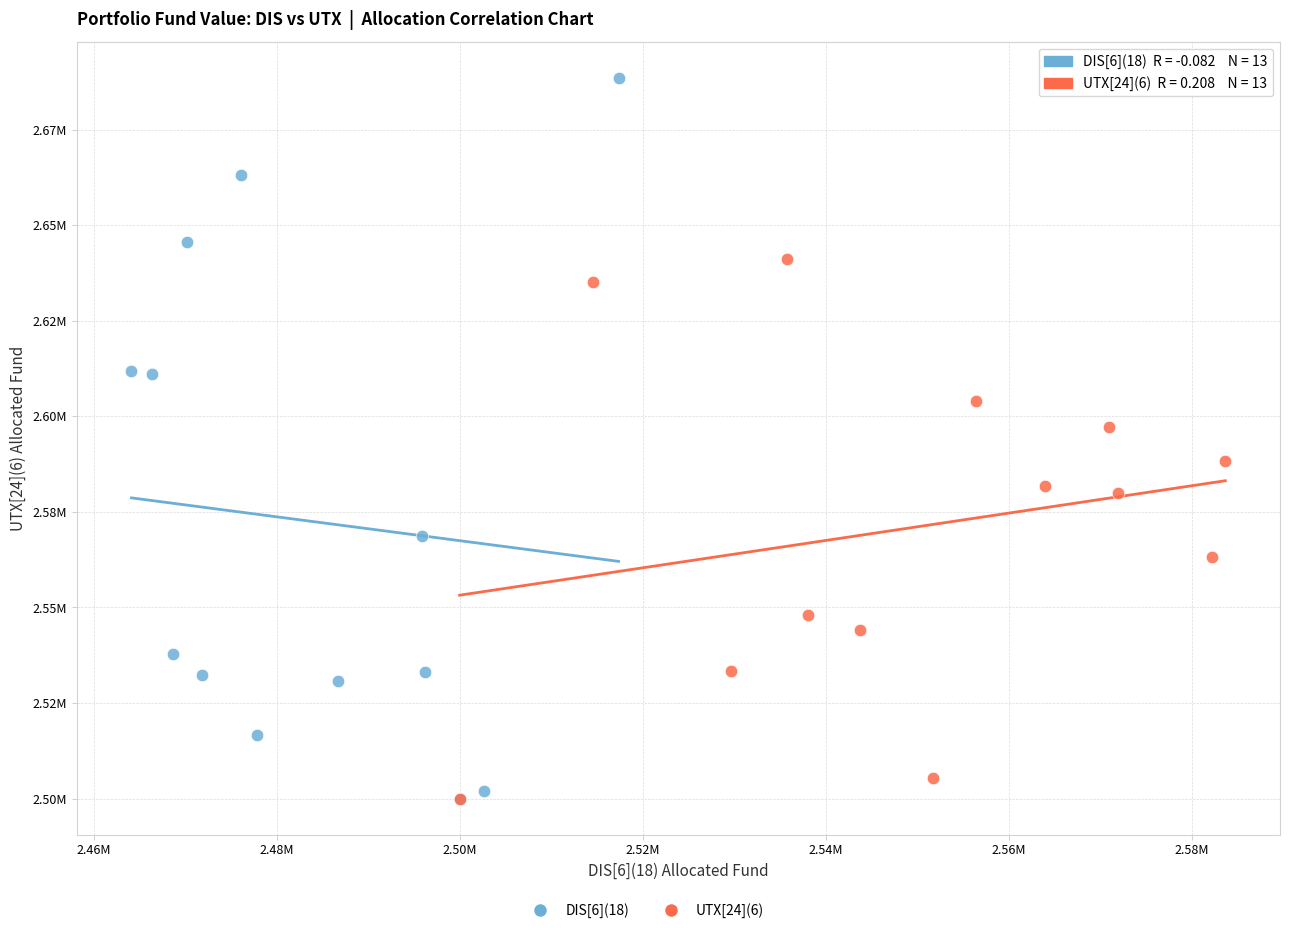

Which series has the largest Y range (max minus min)?

DIS[6](18)